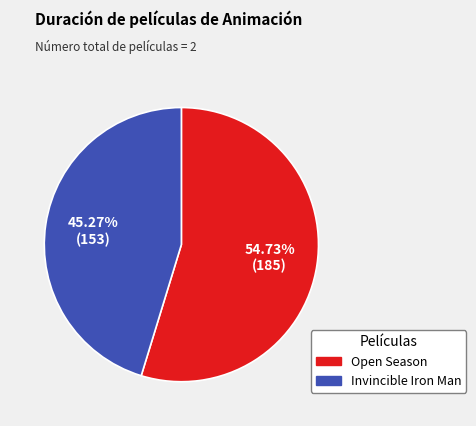

What percentage is the Open Season slice, to the nearest percent?

55%